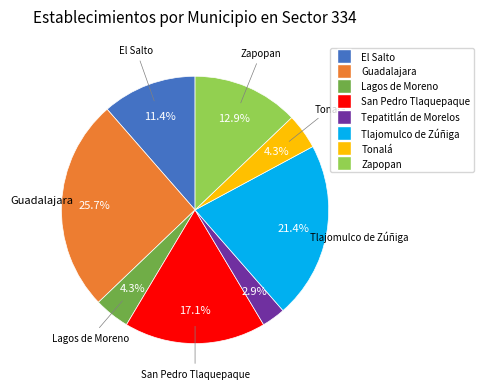

What is the smallest slice in the pie chart?

Tepatitlán de Morelos